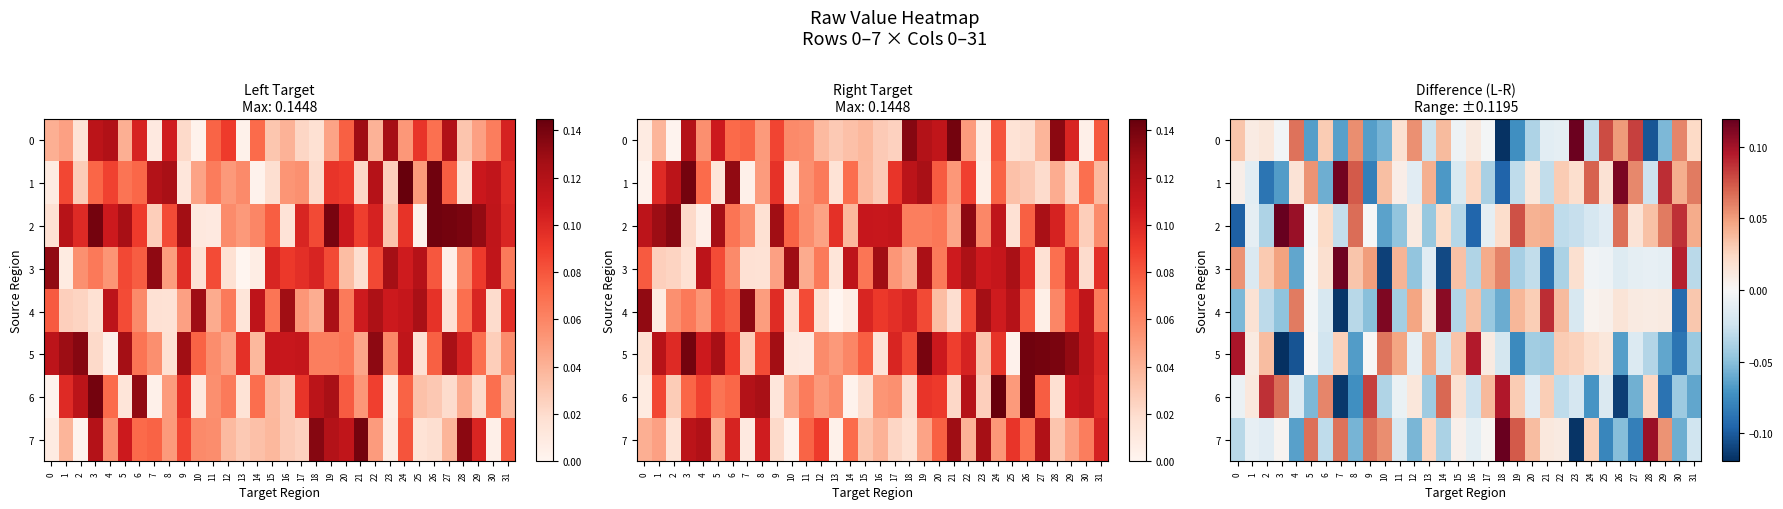

Rank the series at 26 from lowest to highest value.

6, 5, 7, 3, 4, 0, 2, 1